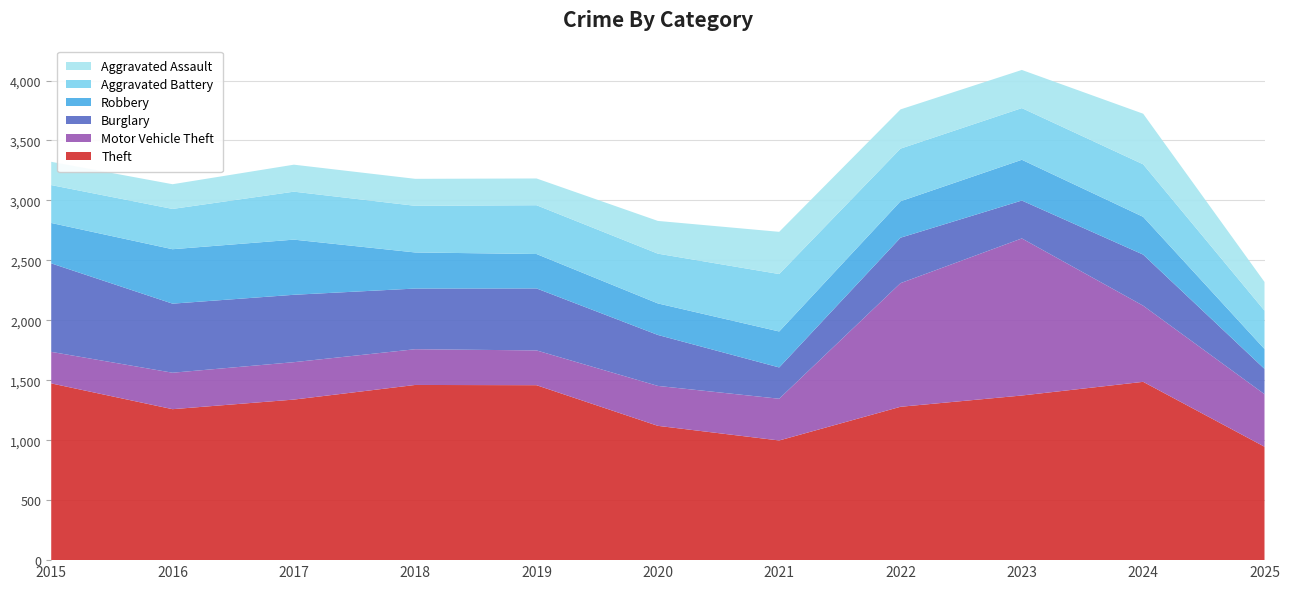

Reading right to left, transcribe all the data shown in this chart.

Theft: 946	1487	1373	1279	998	1120	1459	1461	1339	1259	1474
Motor Vehicle Theft: 438	635	1310	1031	348	333	290	298	312	304	263
Burglary: 211	426	316	379	261	425	517	506	562	576	738
Robbery: 166	315	340	304	300	263	287	301	460	454	337
Aggravated Battery: 320	438	431	439	479	415	407	389	400	336	316
Aggravated Assault: 239	422	318	327	352	273	223	225	225	206	194